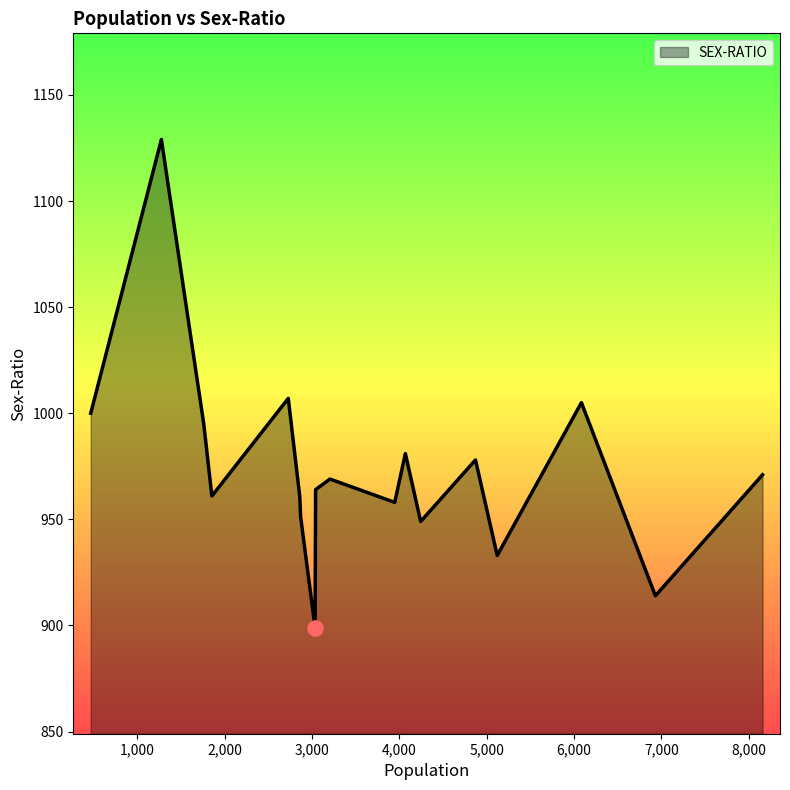

What is the smallest value displayed?

899